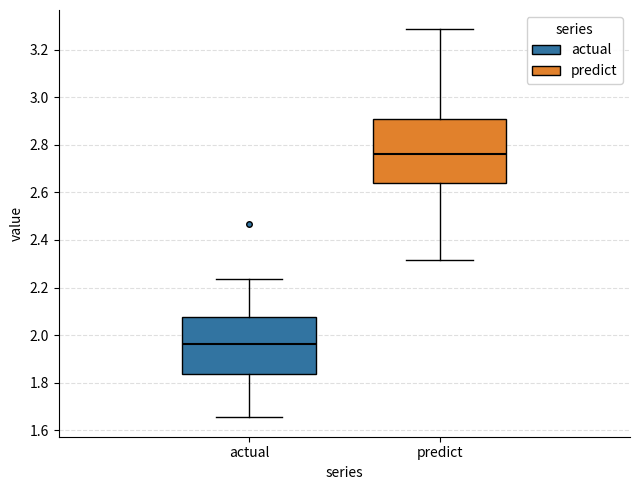

Where does the upper whisker of the box for actual end on the y-axis? The values are not printed on the chart, so give them approximately, as read against the axis.

2.24